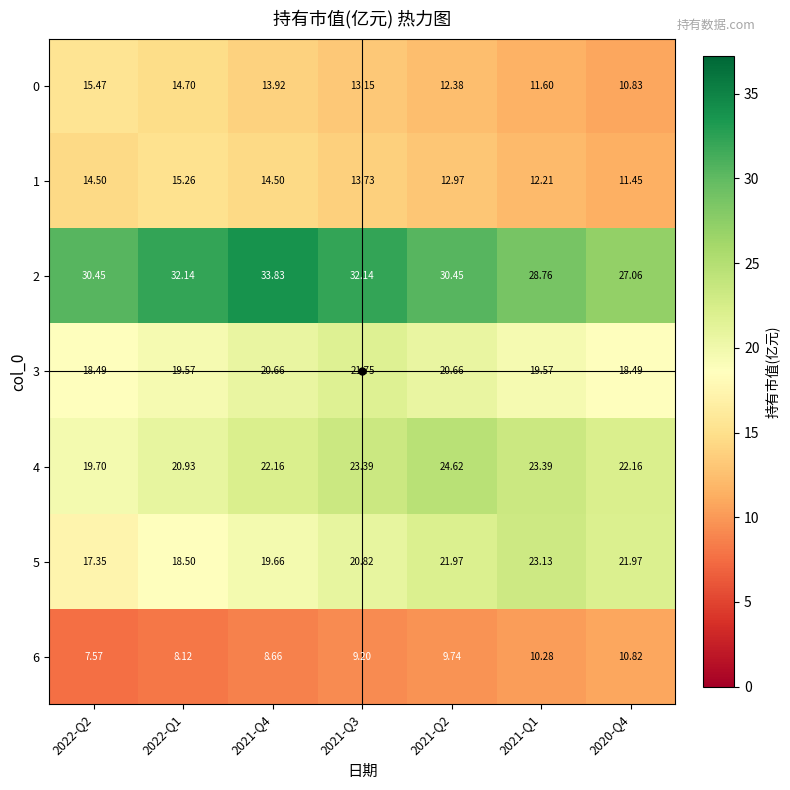

Is the value of 3 at 2022-Q2 greater than the value of 0 at 2021-Q4?

Yes